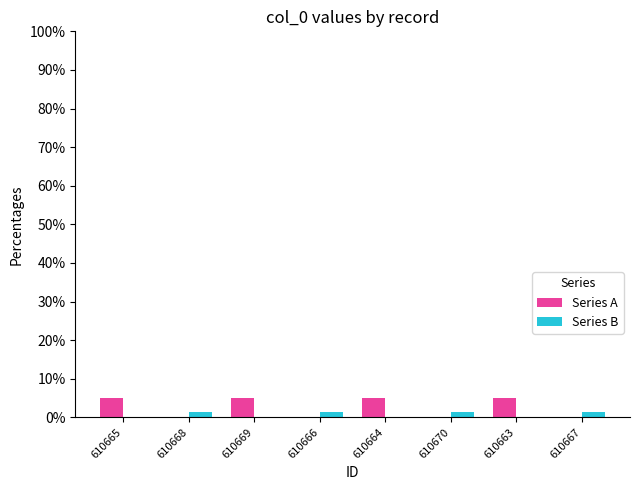

Is the value of Series A at 610664 greater than the value of Series B at 610663?

Yes